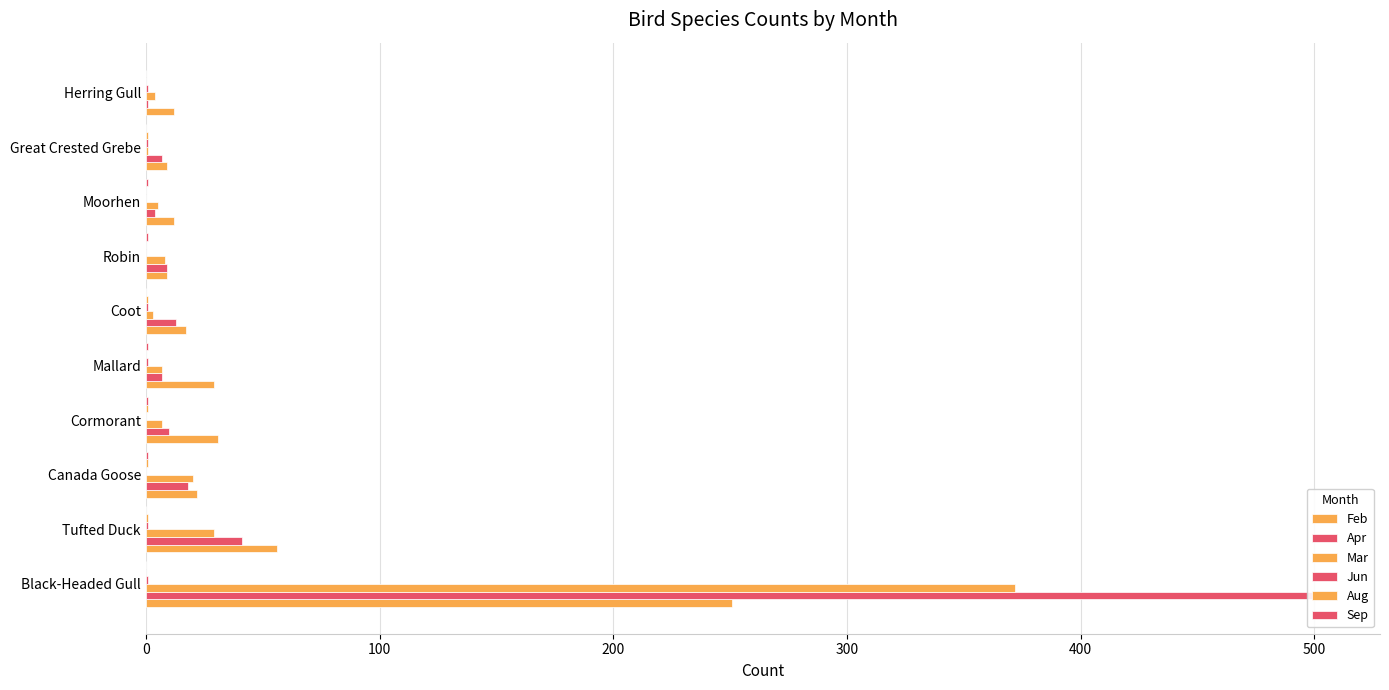

Which series has the largest range (max minus min)?

Apr